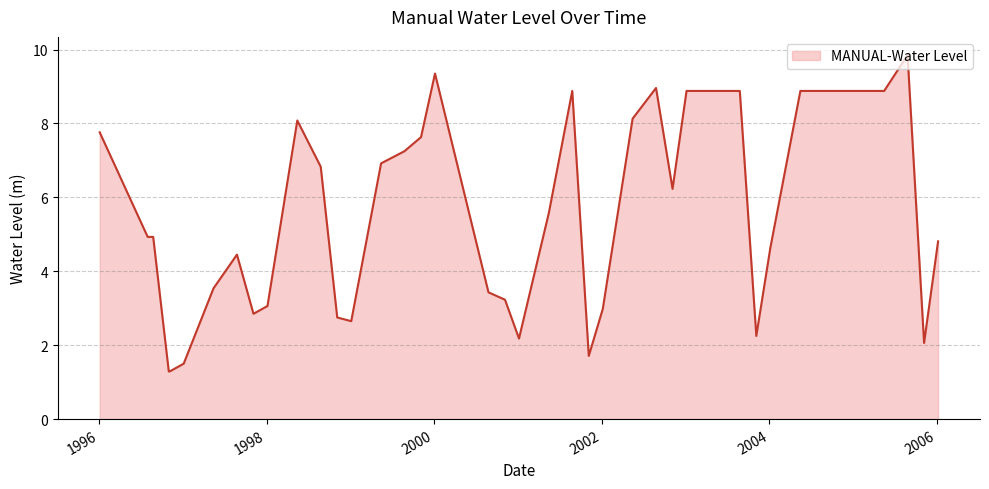

What is the greatest value displayed?

9.9